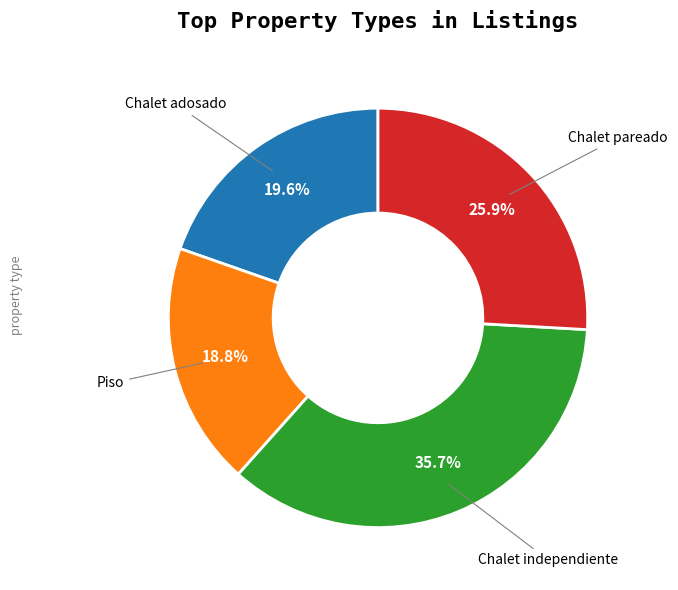

Rank the categories by value from lowest to highest.

Piso, Chalet adosado, Chalet pareado, Chalet independiente